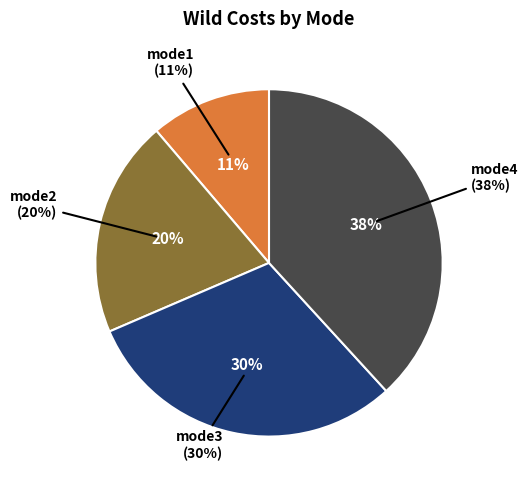

Rank the categories by value from highest to lowest.

mode4, mode3, mode2, mode1